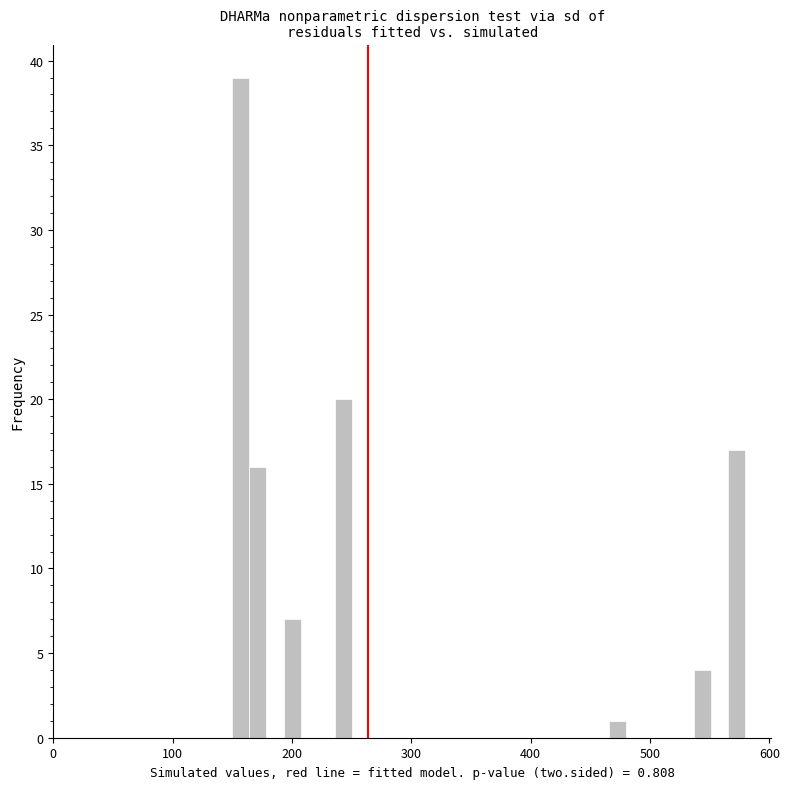

Around what value on the x-axis is the tallest bar? Give the approximate position of its centre, as read against the axis.

160